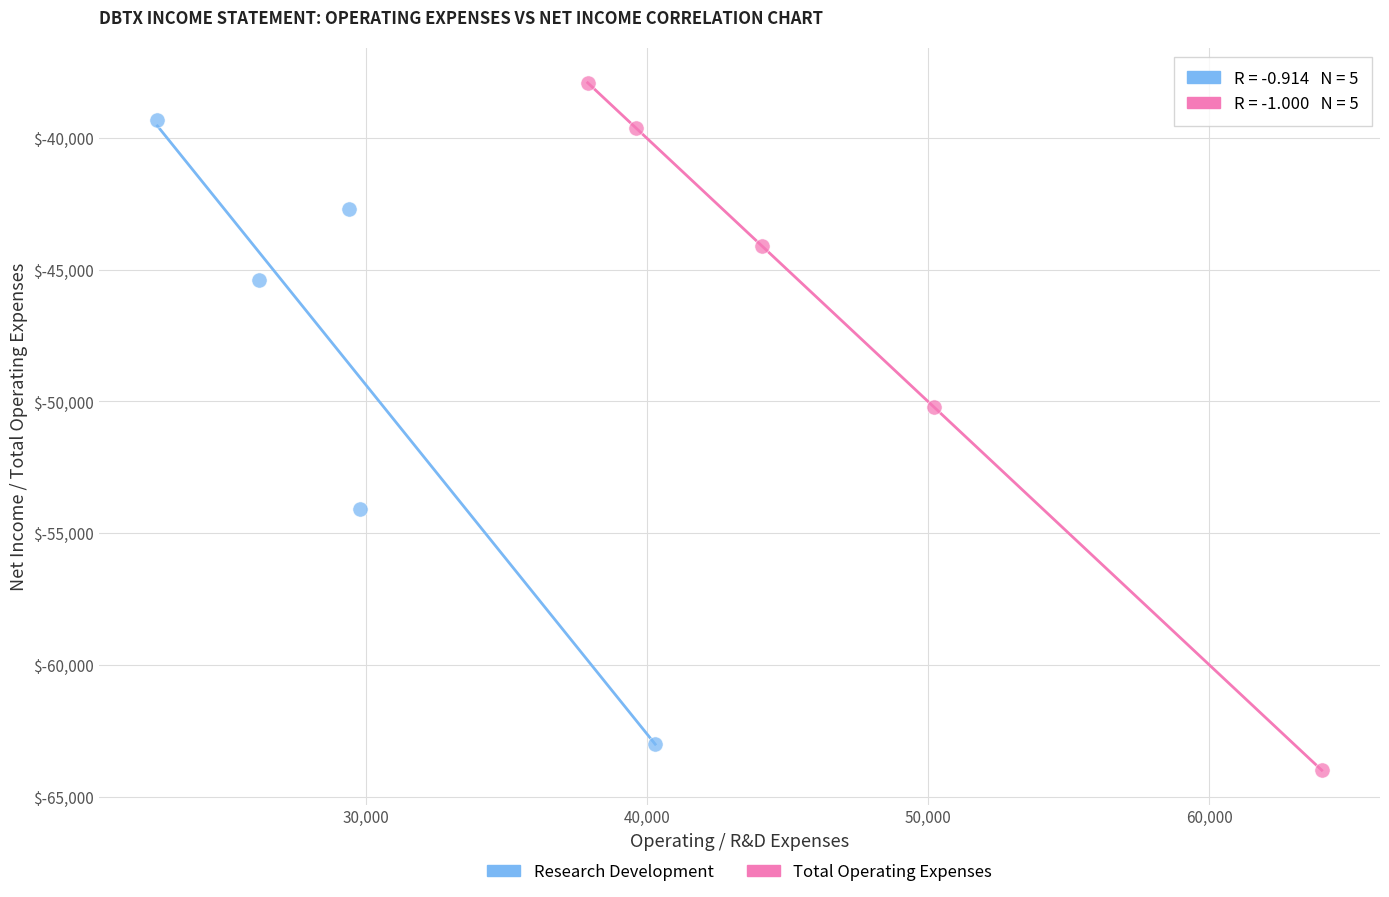

Which series reaches the maximum Y coordinate?

Total Operating Expenses